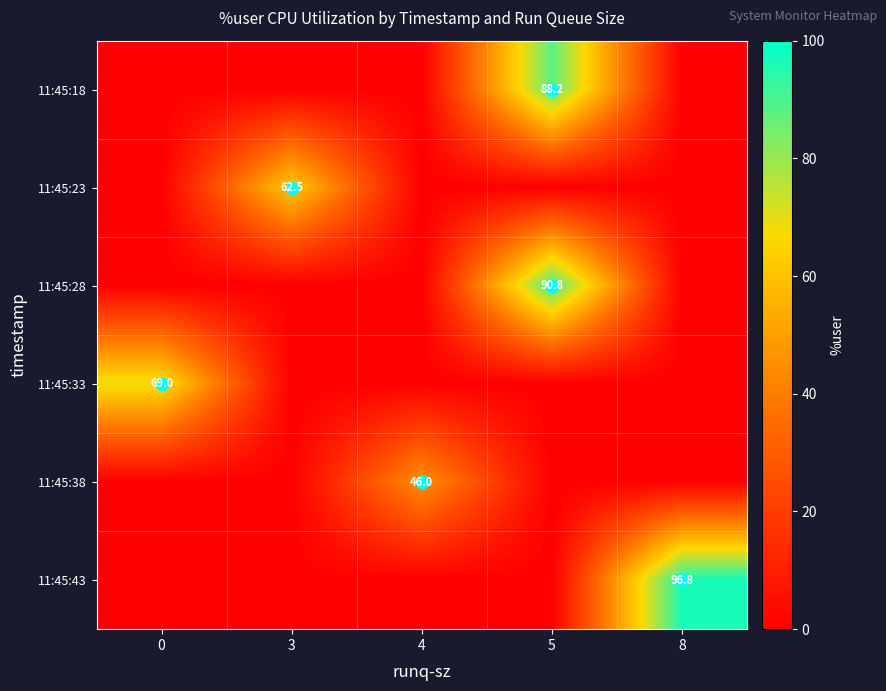

What is the total value across all series at 8?

96.8